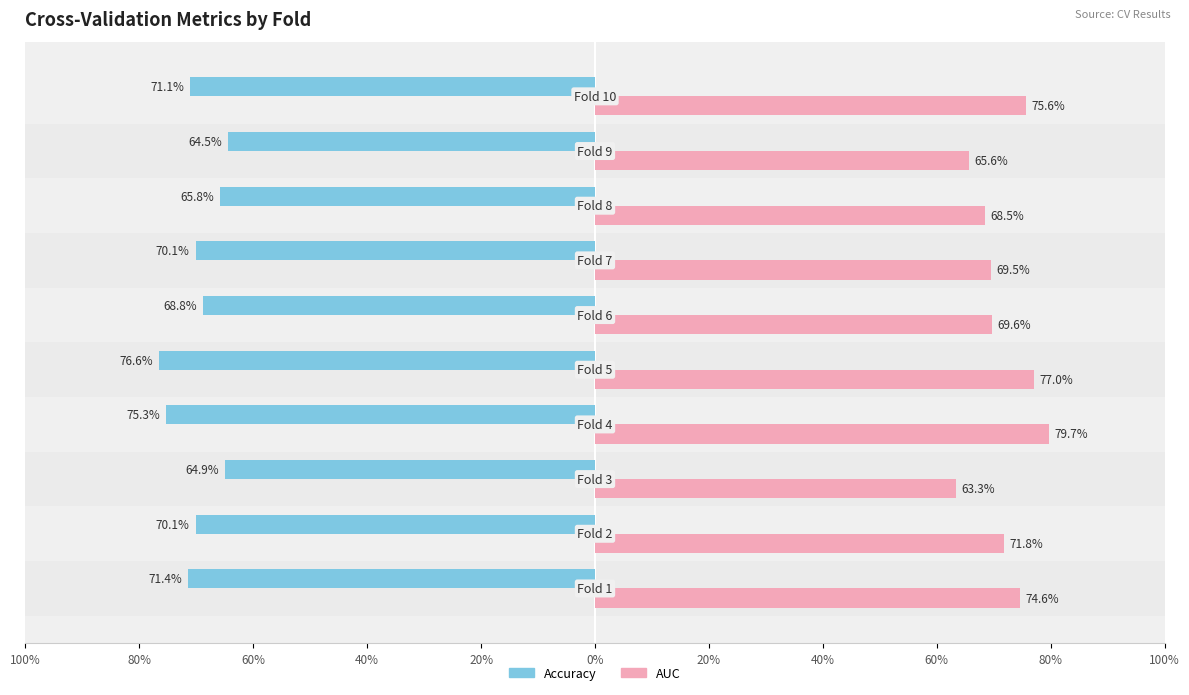

What is the greatest value displayed?

0.8